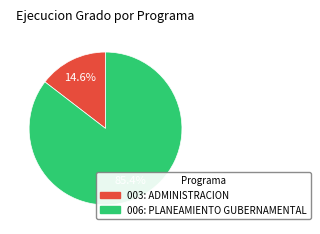

Does any single category account for the majority?

Yes